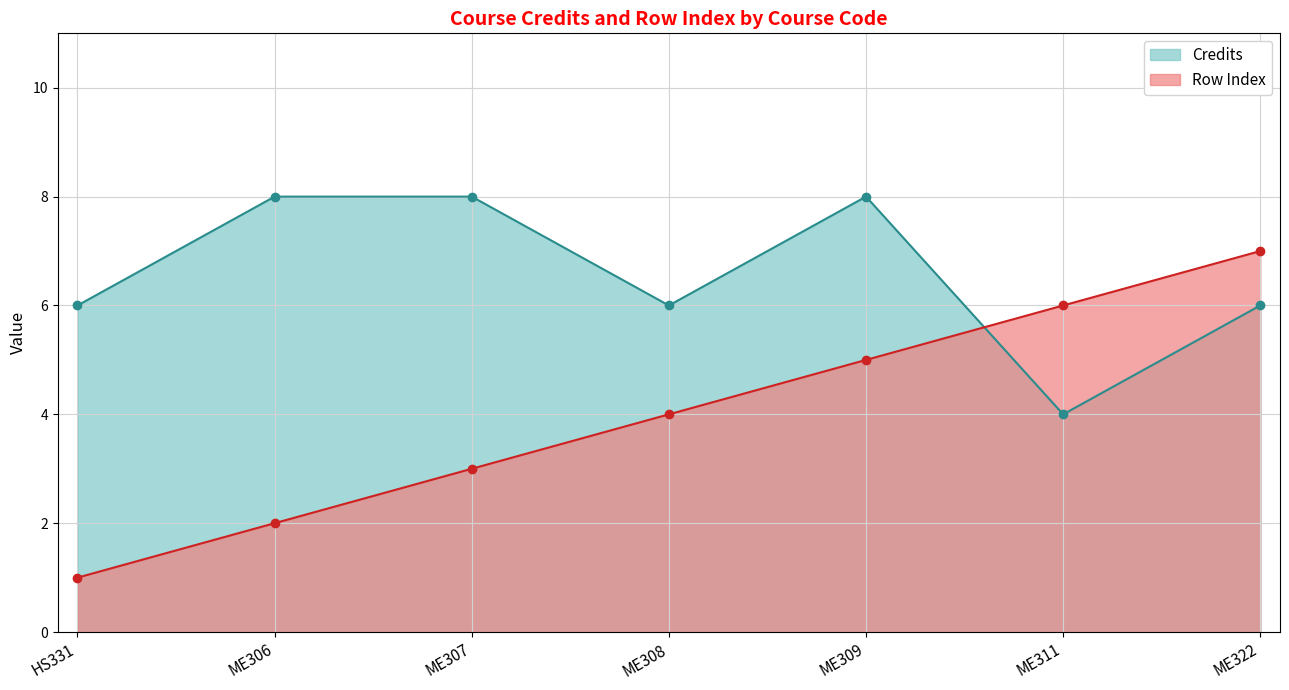

Reading right to left, transcribe all the data shown in this chart.

Credits: 6	4	8	6	8	8	6
Row: 7	6	5	4	3	2	1